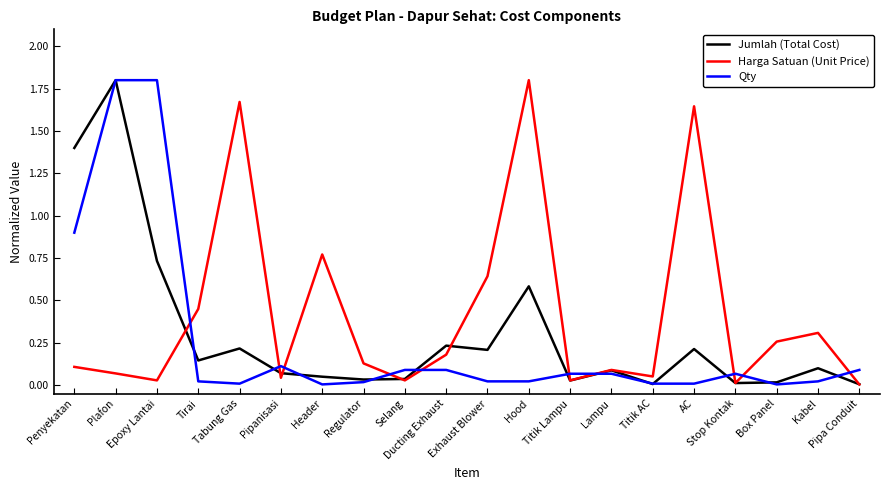

At which category is the sum across all series the highest?

Plafon